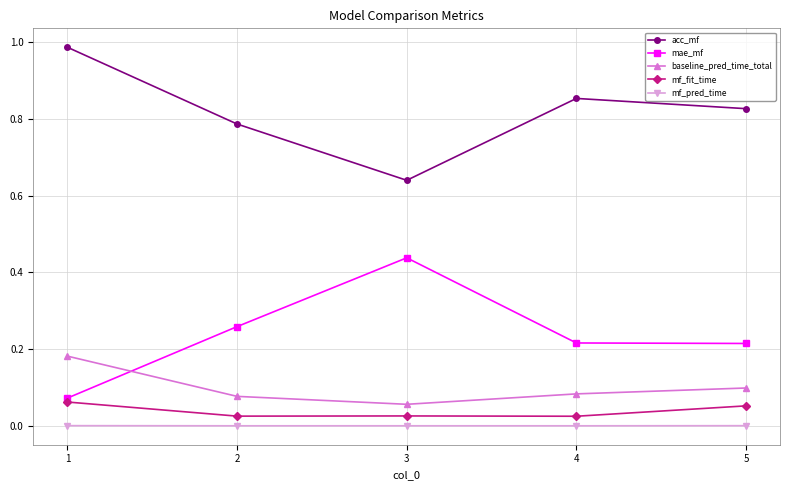

What is the total value across all series at 4?

1.2